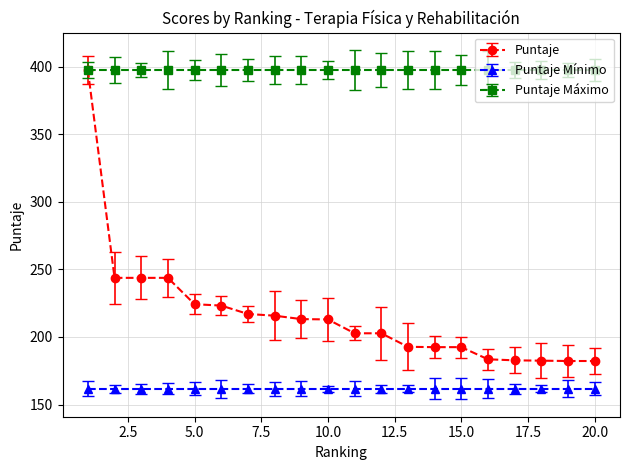

Rank the series by their average value, from highest to lowest.

Puntaje Máximo, Puntaje, Puntaje Mínimo